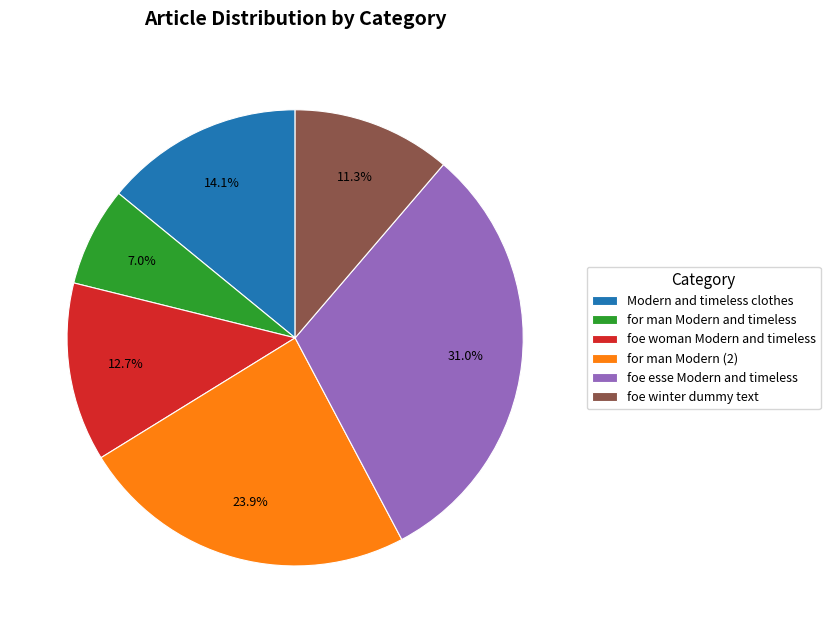

Count the number of slices in the pie.

6